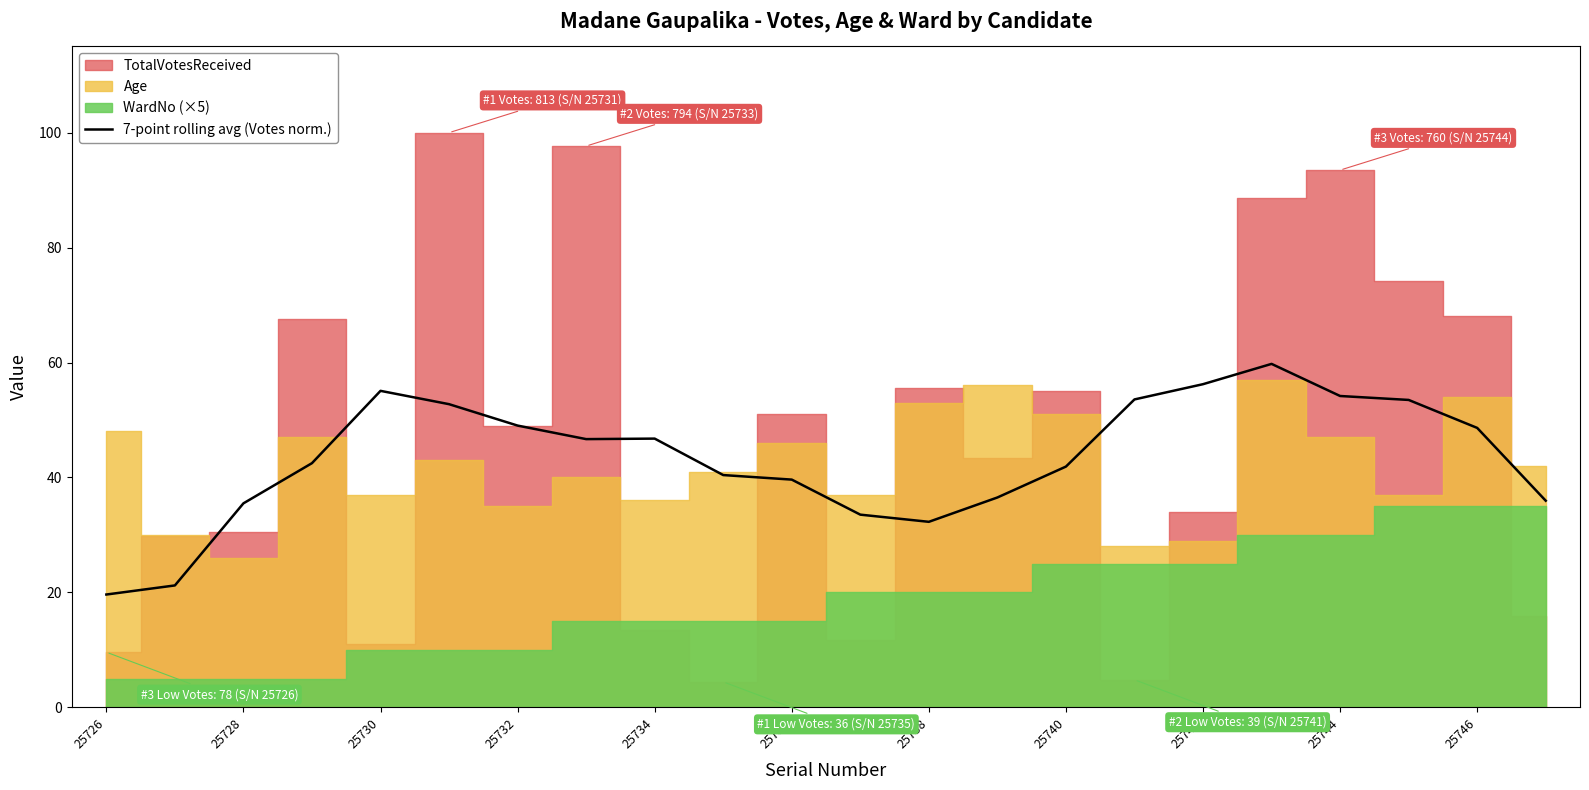

How many points are lower than both their immediate neighbors (excluding endpoints)?

2